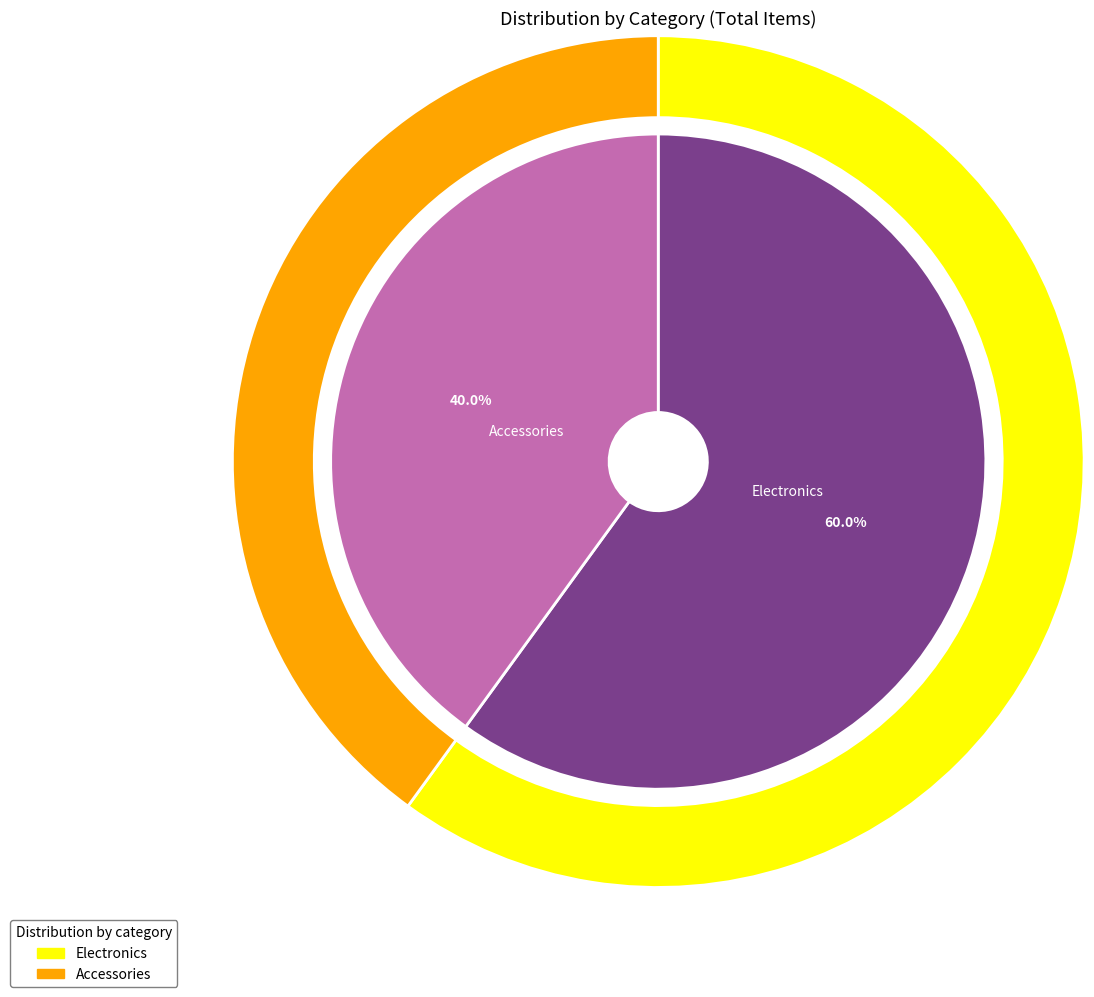

What percentage is the Accessories slice, to the nearest percent?

40%